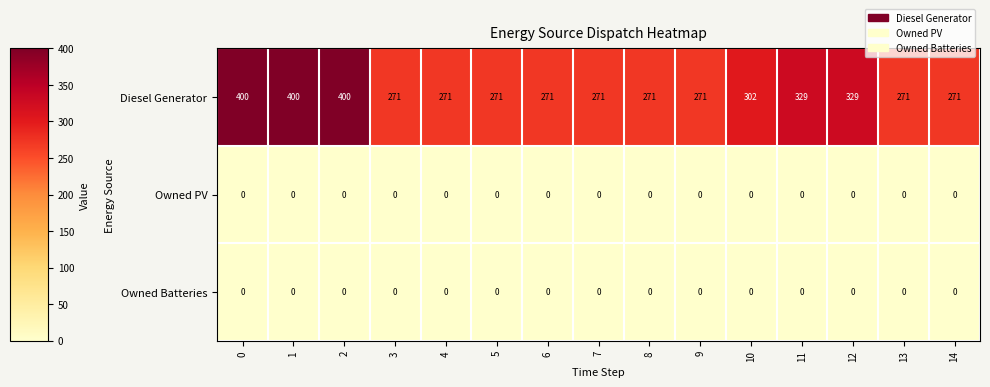

Which series has the largest range (max minus min)?

Diesel Generator